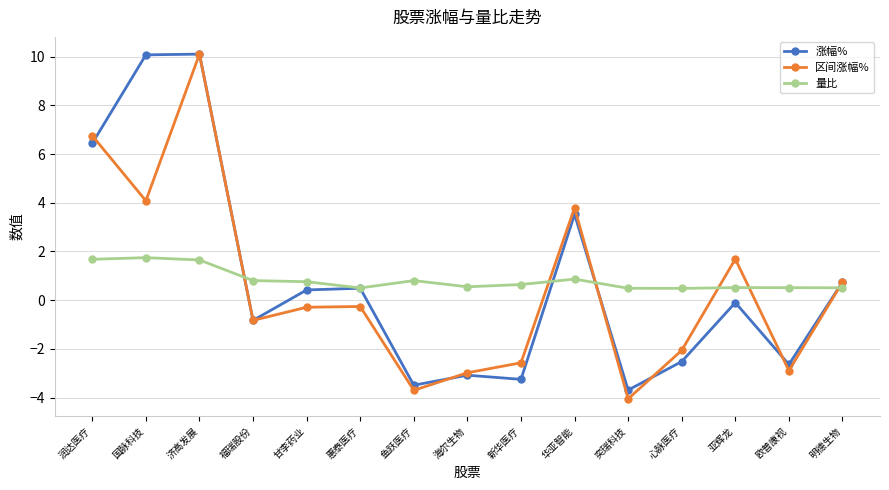

Between which two adjacent categories do 涨幅% and 量比 first intersect?

济高发展 and 福瑞股份